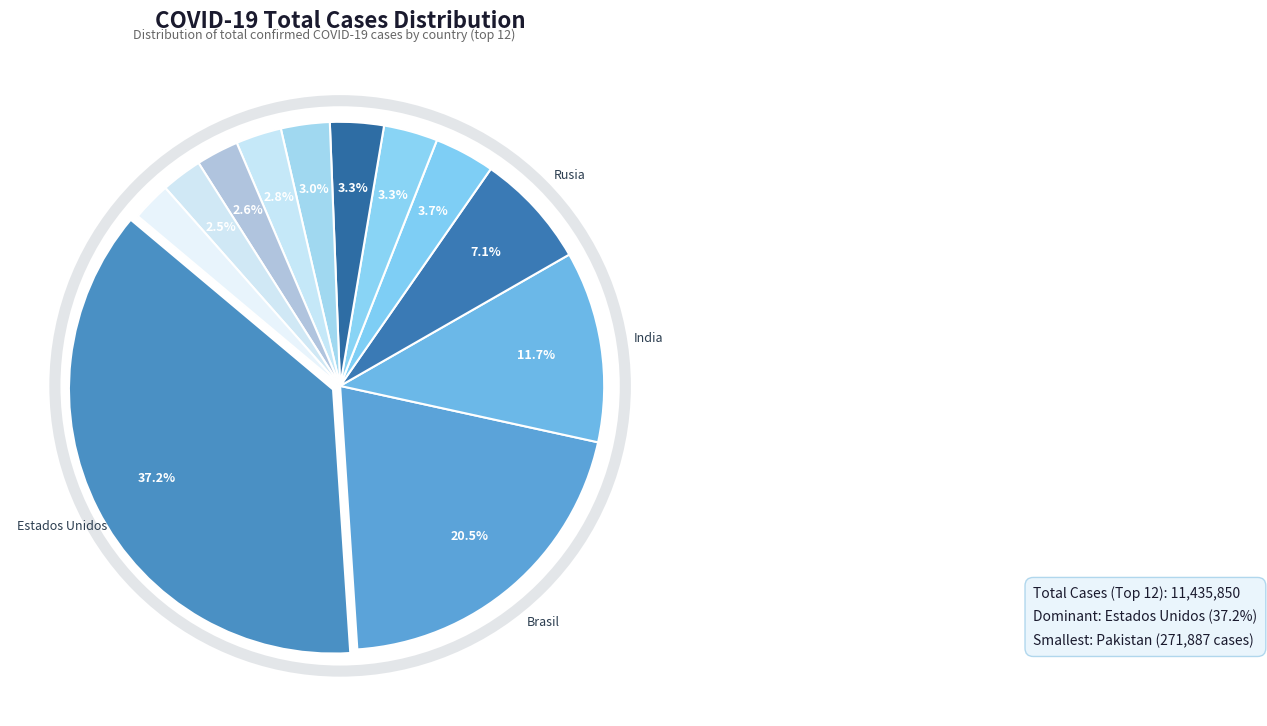

To the nearest percent, what is the average slice percentage?

8%